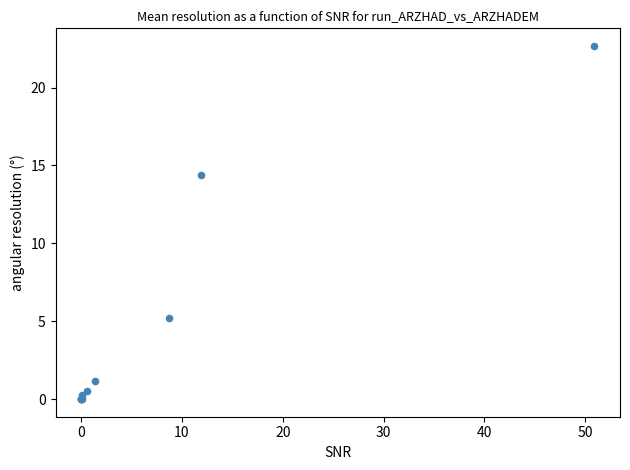

What Y value in the scatter plot is closest to 11?

14.4